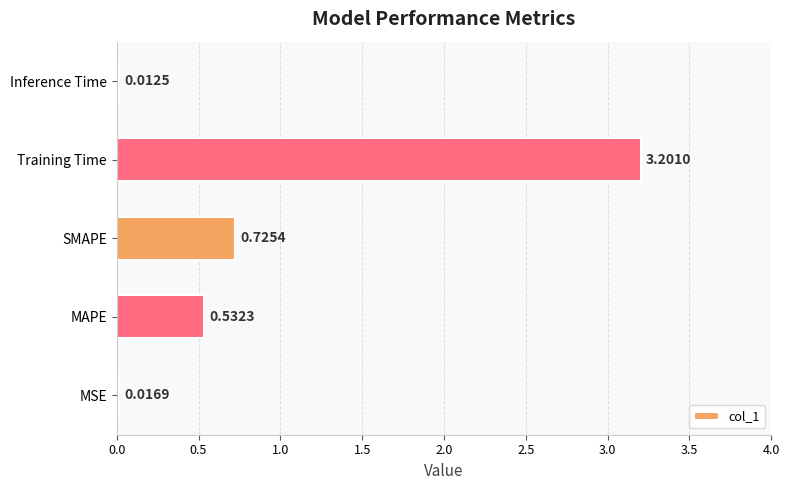

Which label corresponds to the largest value in the chart?

Training Time